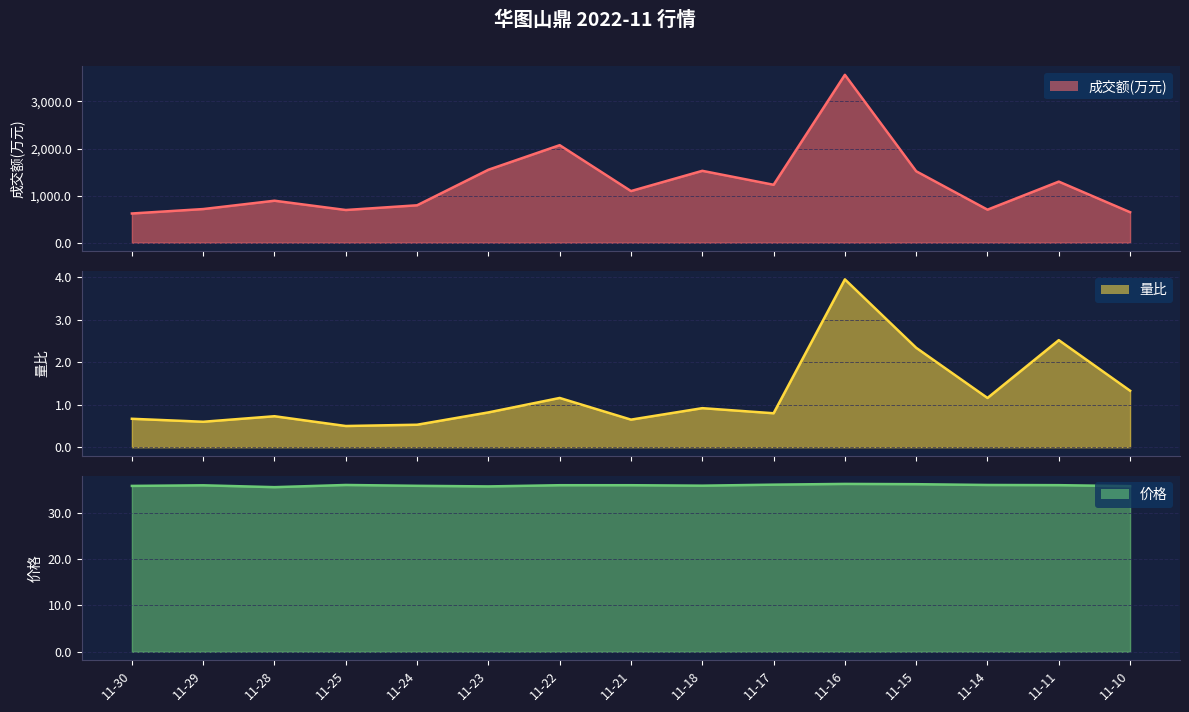

Is the value of 价格 at 11-17 greater than the value of 成交额(万元) at 11-11?

No